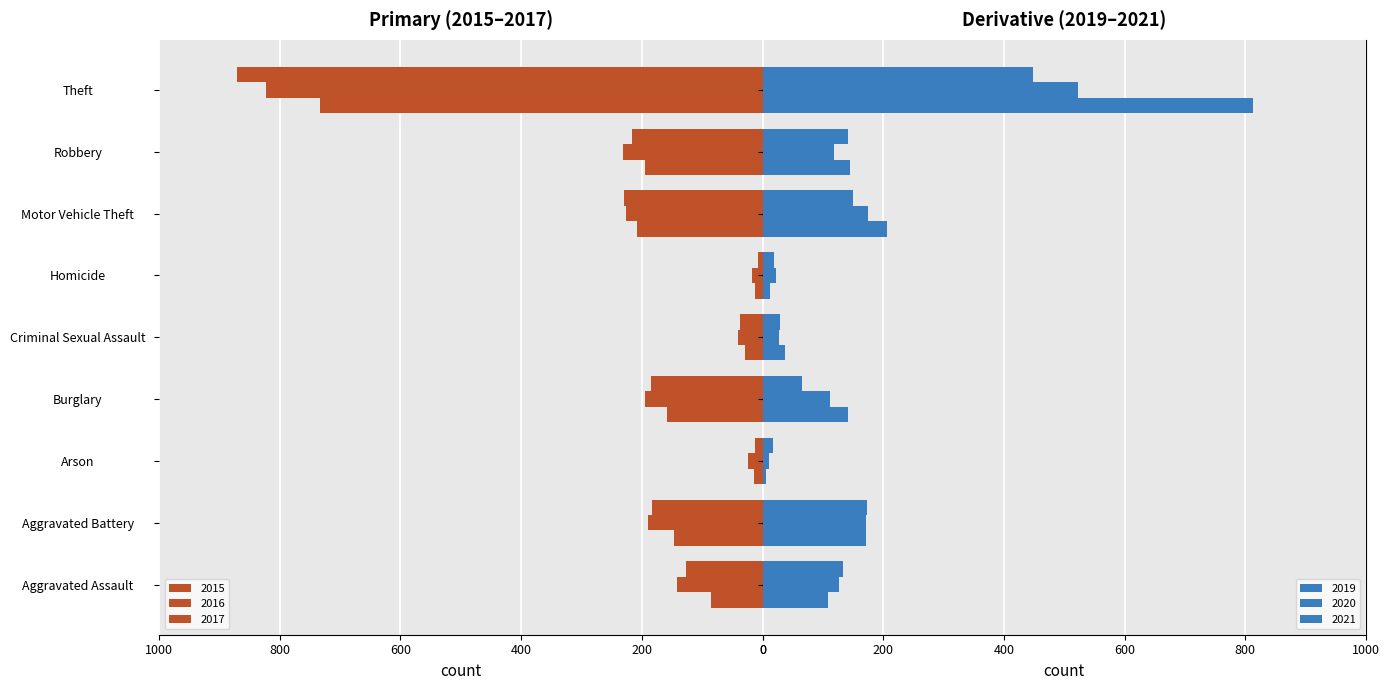

Reading left to right, what are all the values shown in this chart?

2015: Aggravated Assault=-86	Aggravated Battery=-146	Arson=-14	Burglary=-159	Criminal Sexual Assault=-29	Homicide=-12	Motor Vehicle Theft=-208	Robbery=-194	Theft=-734
2016: Aggravated Assault=-141	Aggravated Battery=-190	Arson=-24	Burglary=-194	Criminal Sexual Assault=-40	Homicide=-18	Motor Vehicle Theft=-227	Robbery=-231	Theft=-822
2017: Aggravated Assault=-126	Aggravated Battery=-183	Arson=-12	Burglary=-185	Criminal Sexual Assault=-38	Homicide=-8	Motor Vehicle Theft=-229	Robbery=-216	Theft=-871
2019: Aggravated Assault=108	Aggravated Battery=172	Arson=6	Burglary=141	Criminal Sexual Assault=37	Homicide=13	Motor Vehicle Theft=206	Robbery=145	Theft=813
2020: Aggravated Assault=126	Aggravated Battery=171	Arson=11	Burglary=111	Criminal Sexual Assault=27	Homicide=22	Motor Vehicle Theft=174	Robbery=118	Theft=523
2021: Aggravated Assault=134	Aggravated Battery=173	Arson=17	Burglary=66	Criminal Sexual Assault=29	Homicide=19	Motor Vehicle Theft=150	Robbery=141	Theft=448